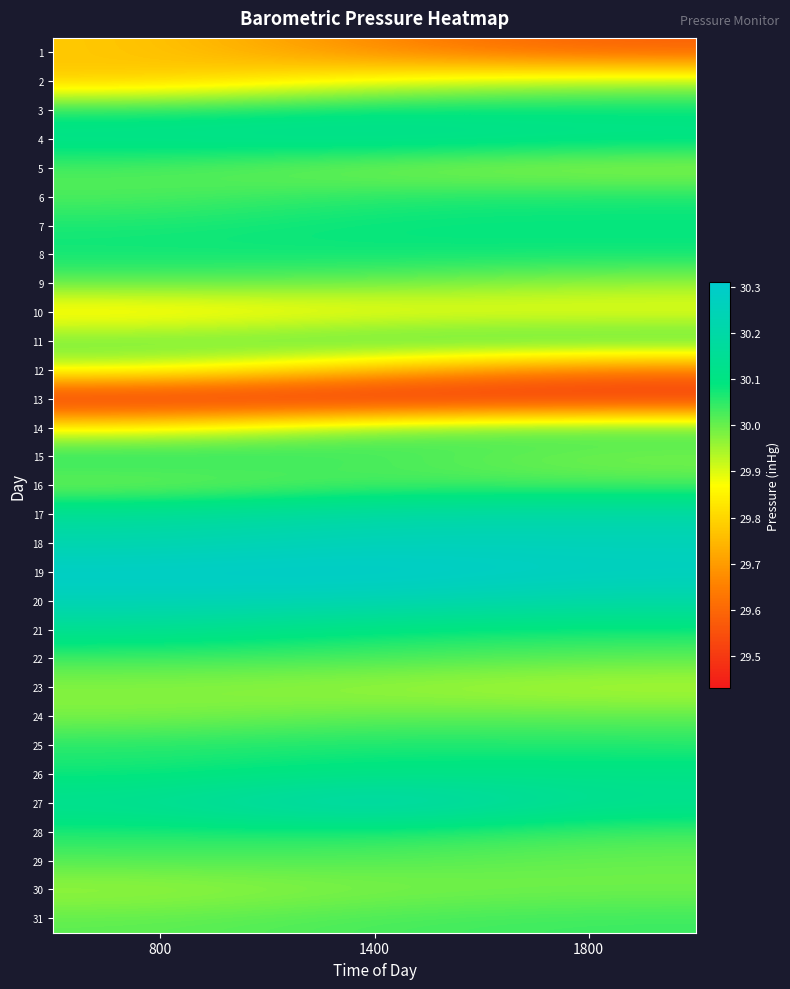

What is the total value across all series at 1800?

930.3